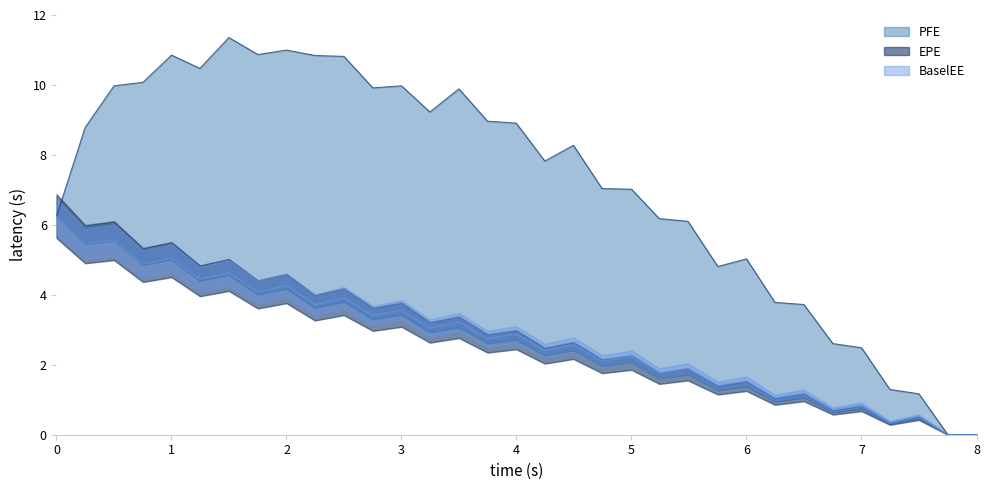

What is the difference between the maximum and minimum values in the EPE series?

6.2